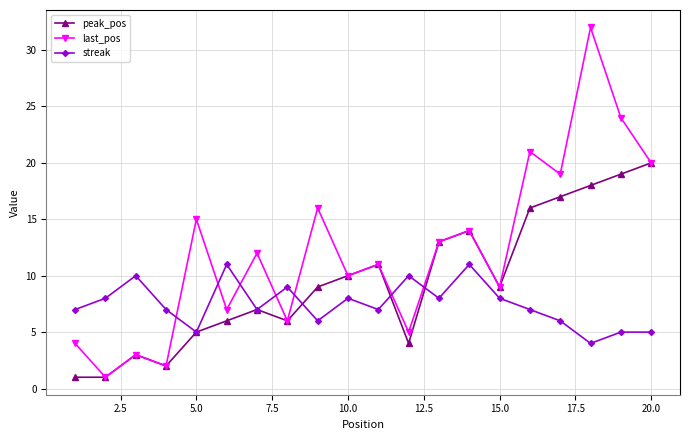

Which series has the widest spread of values?

last_pos